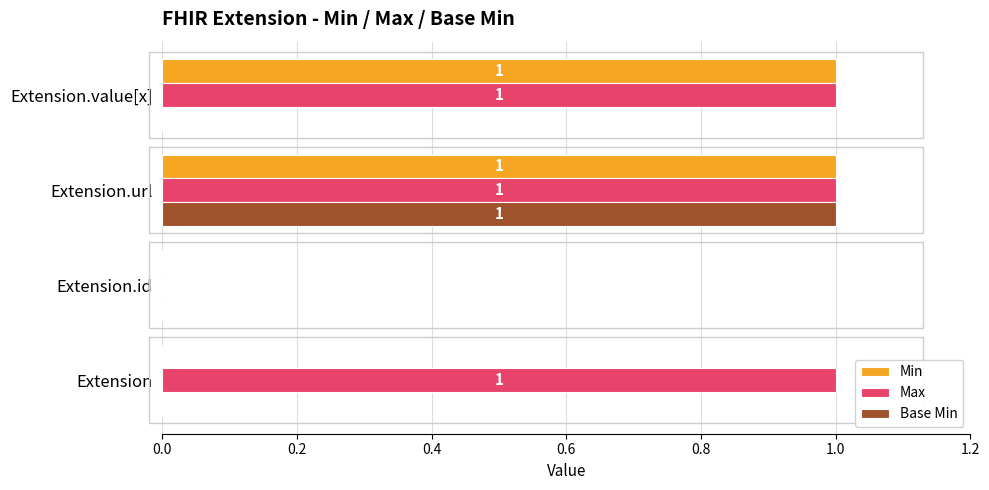

Which category has the highest value in the Base Min series?

Extension.url